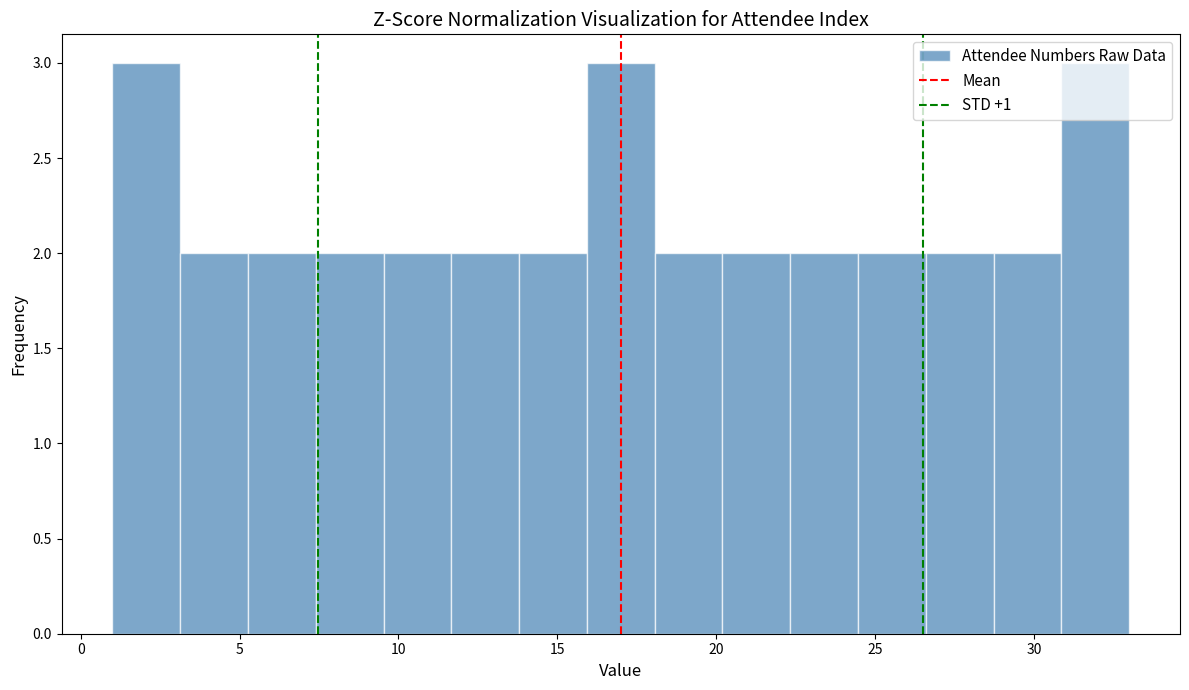

What is the height of the bar covering 11.5 to 14.0 on the x-axis? Neither the bar edges nor the heights are printed on the chart, so give them approximately, as read against the axes.

2